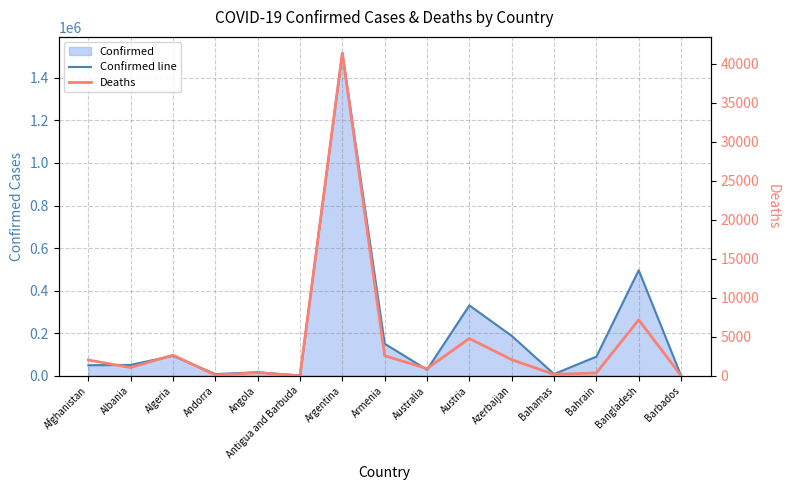

How many interior local peaks does the Deaths series have?

5